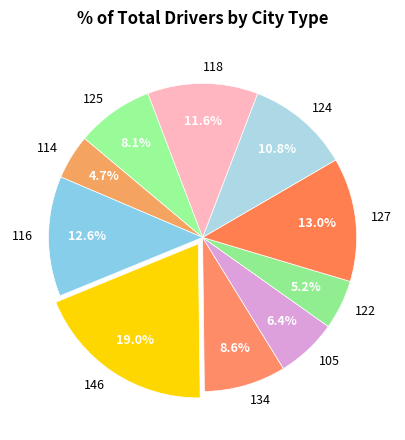

Is the sum of 114 and 118 greater than half?

No